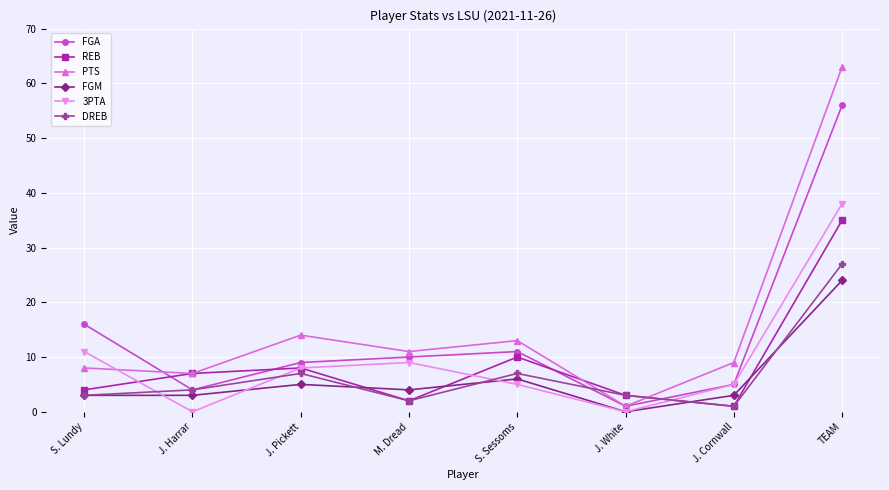

True or false: DREB has a value of 4 at J. Harrar.

True